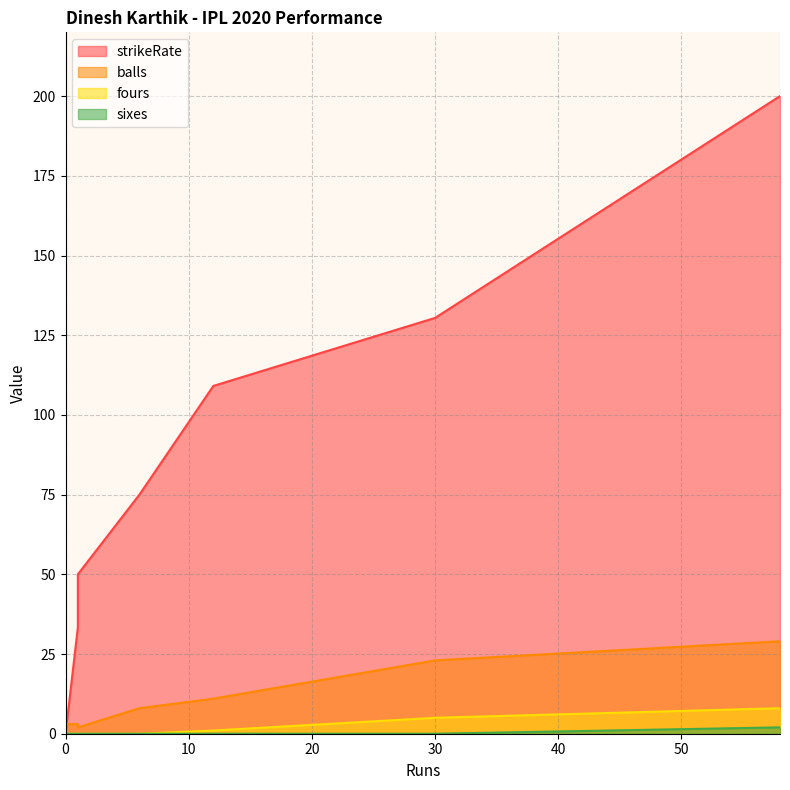

List the labels in order of balls value, smallest first.

1, 1, 0, 6, 12, 30, 58